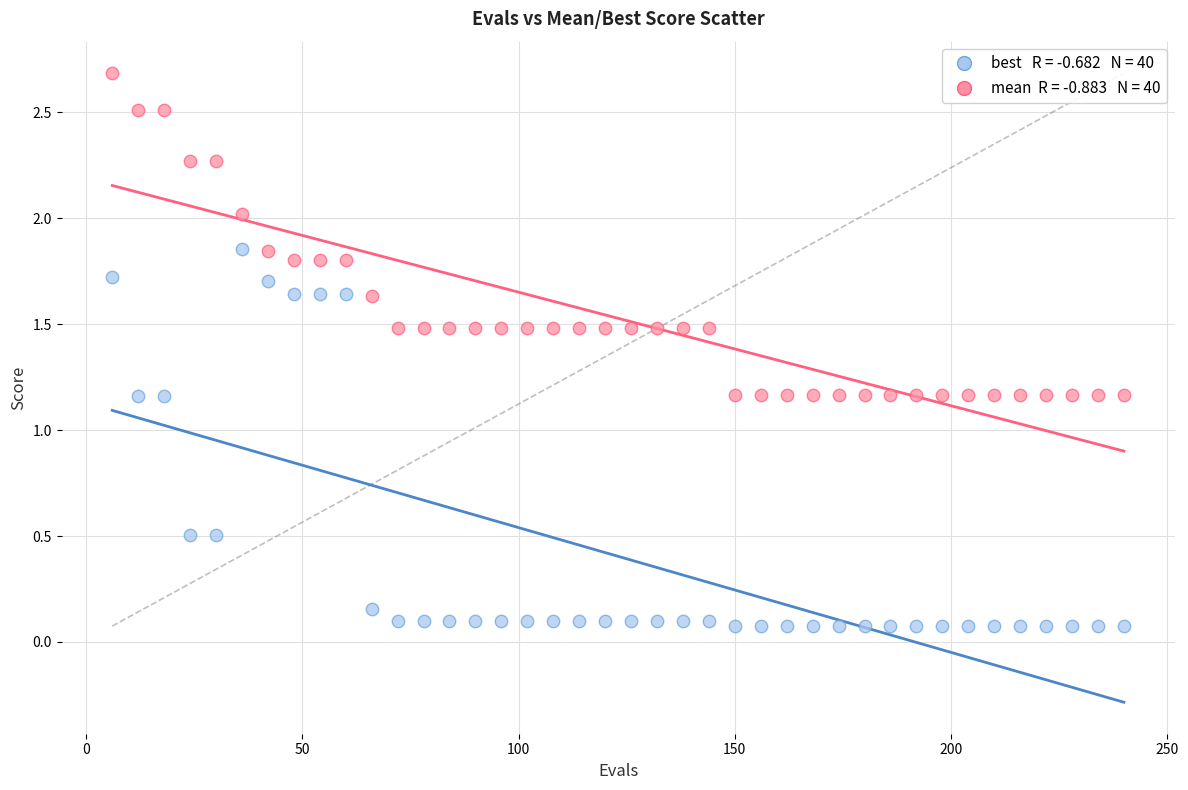

Across all data points, what is the range of X values (max minus min)?

234.0